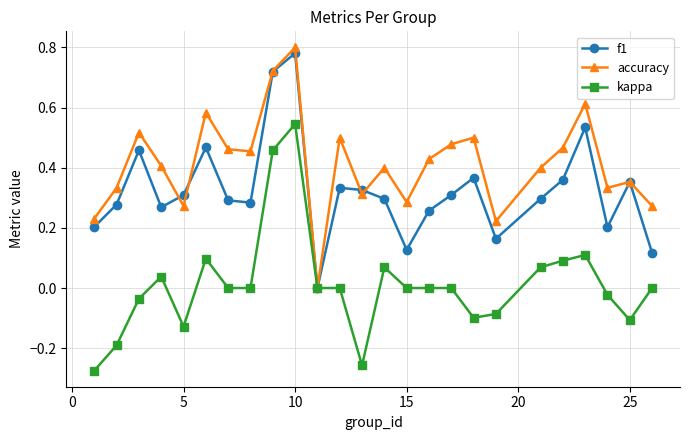

Which series has the largest total across all categories?

accuracy